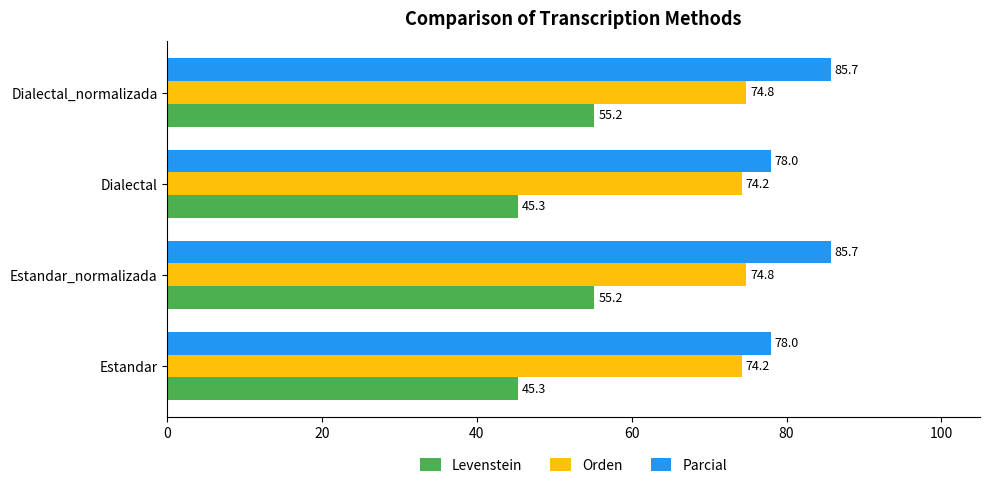

What is the sum of all Parcial values?

327.4